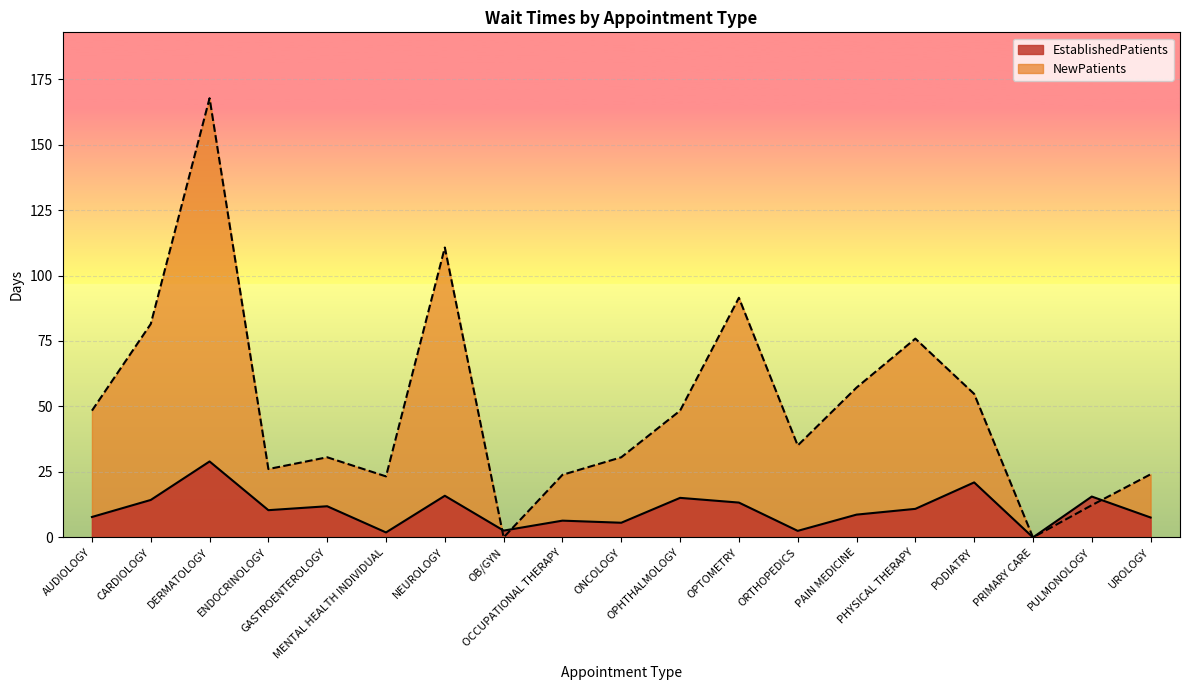

True or false: NewPatients and EstablishedPatients cross at least once.

True